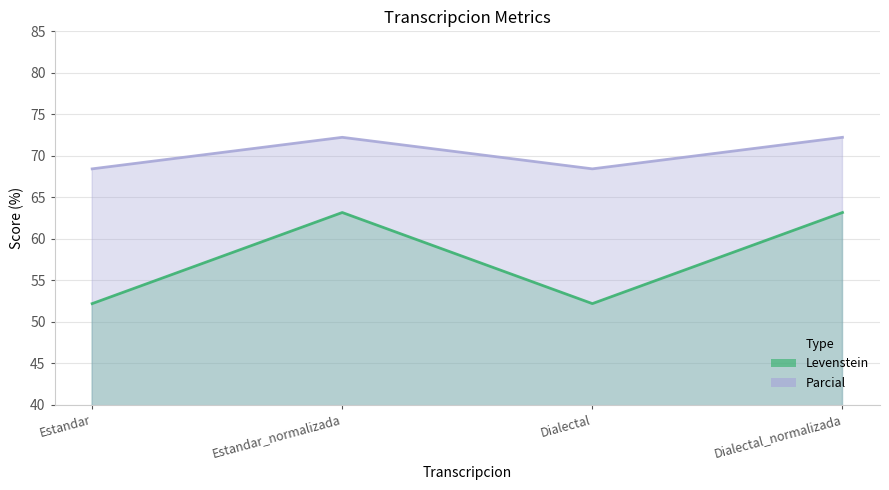

How many series are shown in this chart?

2